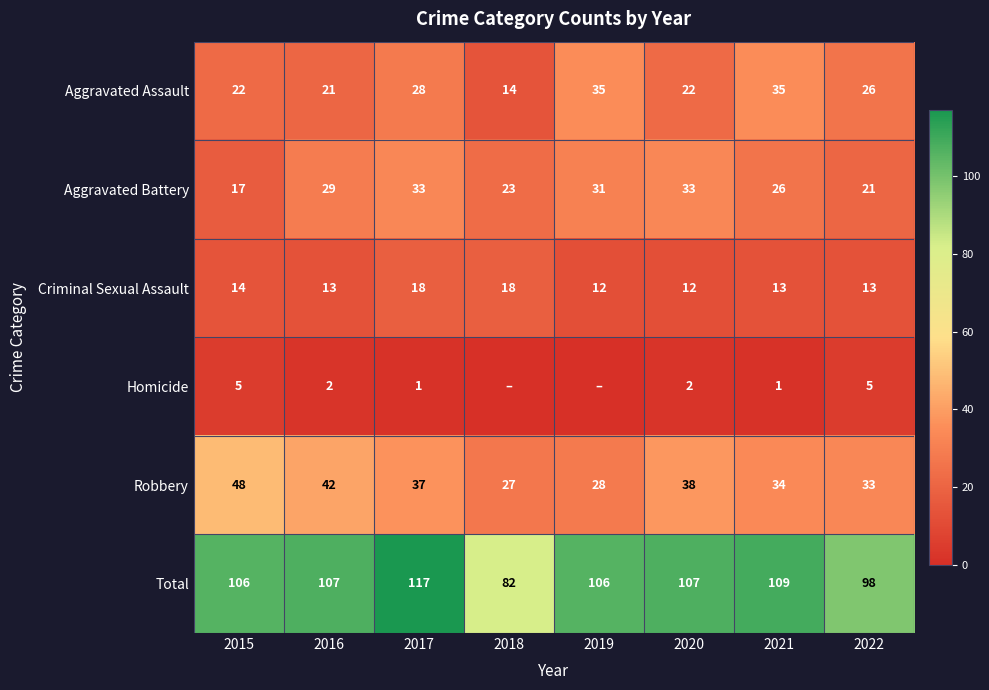

What is the maximum value shown in the chart?

117